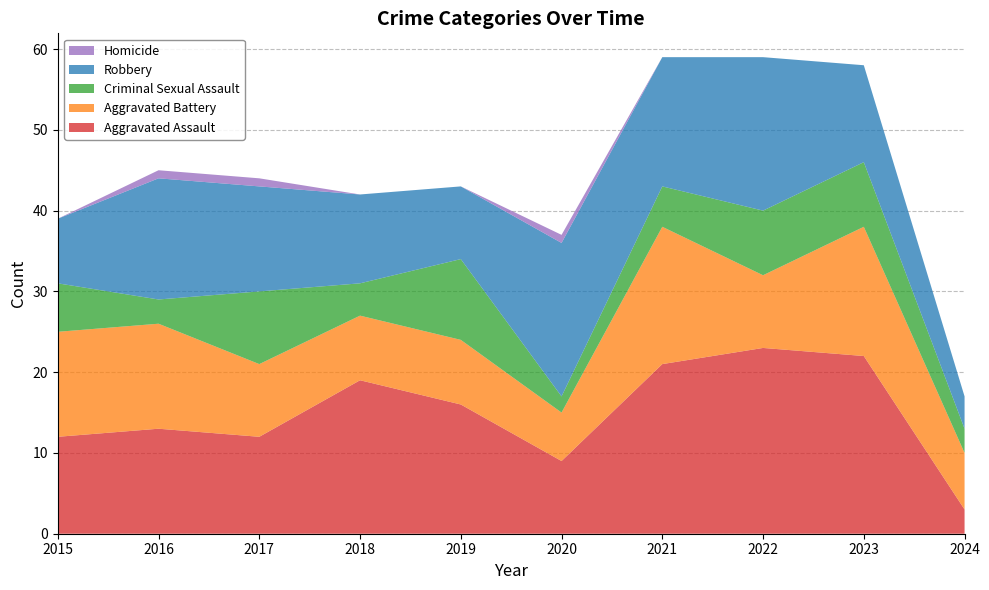

Reading left to right, what are all the values shown in this chart?

Aggravated Assault: 12	13	12	19	16	9	21	23	22	3
Aggravated Battery: 13	13	9	8	8	6	17	9	16	7
Criminal Sexual Assault: 6	3	9	4	10	2	5	8	8	3
Robbery: 8	15	13	11	9	19	16	19	12	4
Homicide: 0	1	1	0	0	1	0	0	0	0